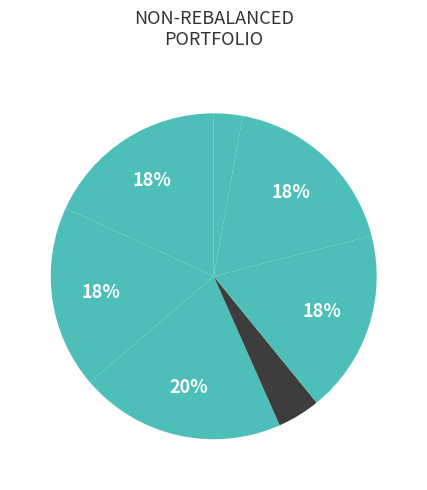

How many slices are in this pie chart?

7